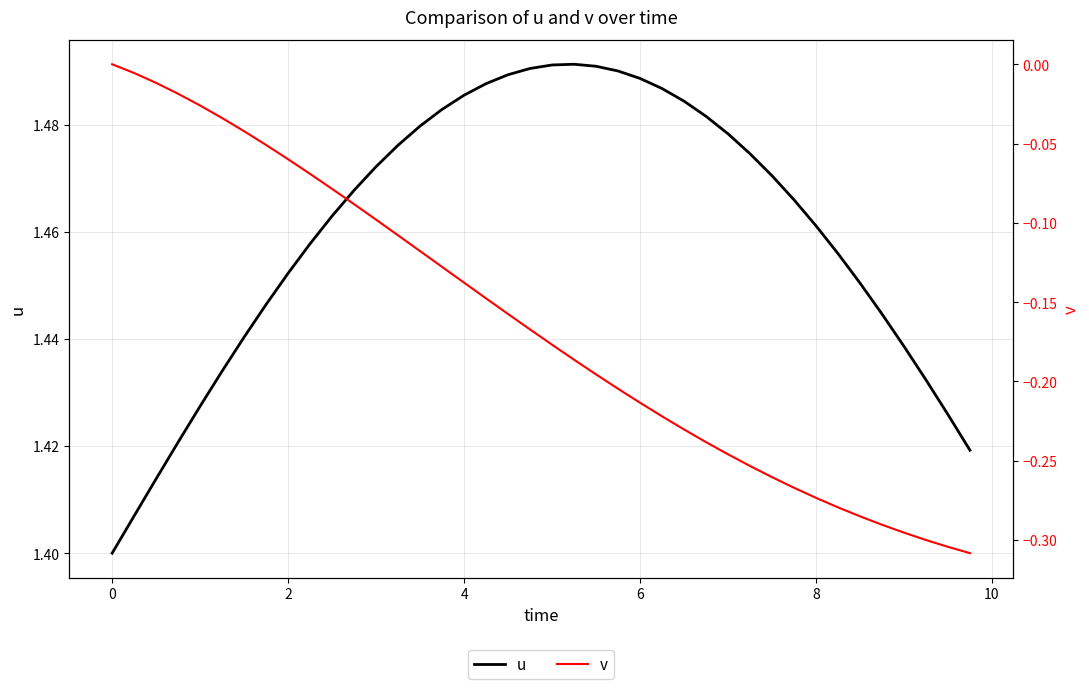

List the series in order of their overall mean, lowest first.

v, u